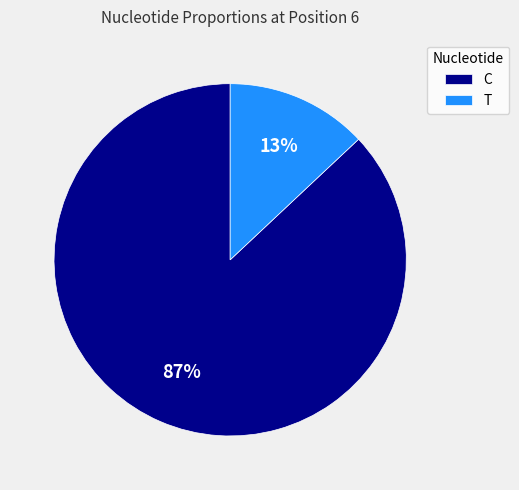

To the nearest percent, what portion does T represent?

13%